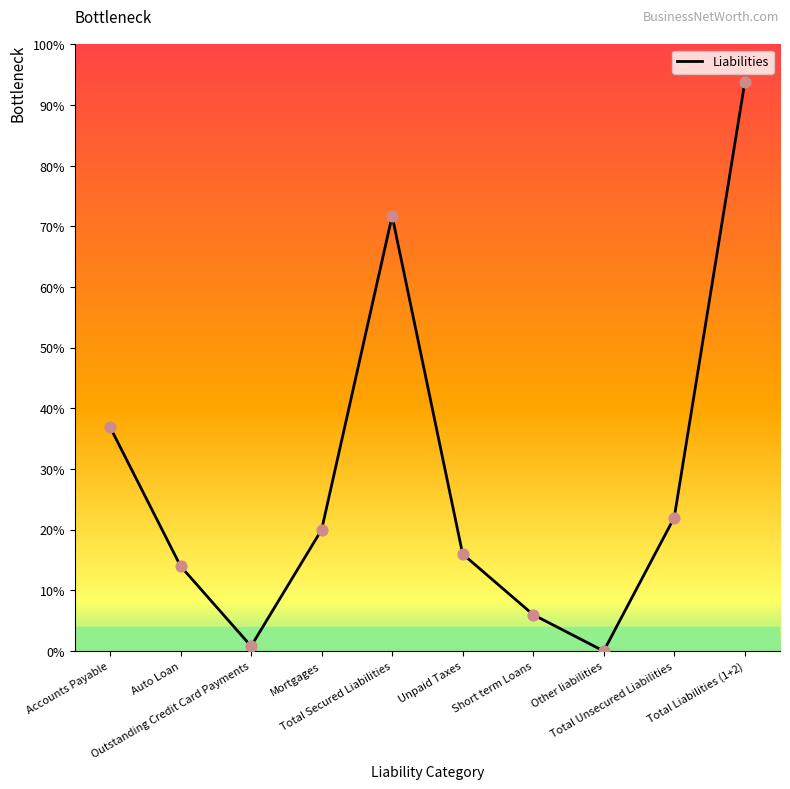

What is the ratio of the value at Auto Loan to the value at Mortgages?

0.7